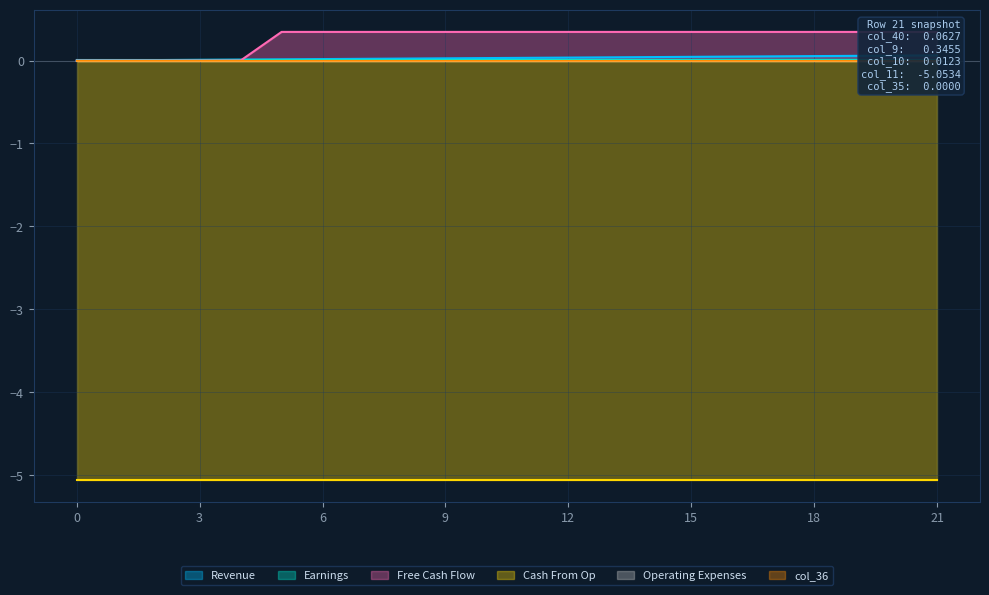

Which series has the widest spread of values?

col_9